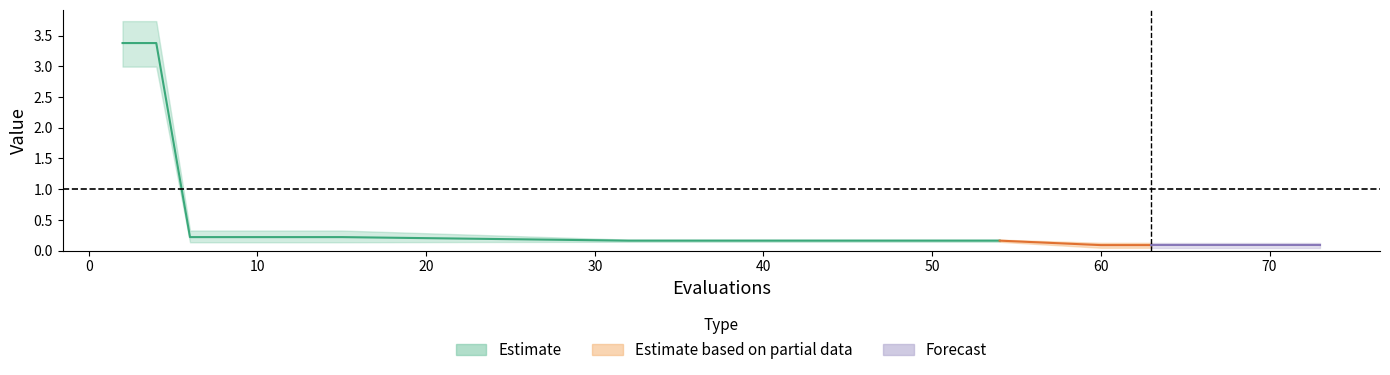

Is this an area chart (filled region under the line)?

No